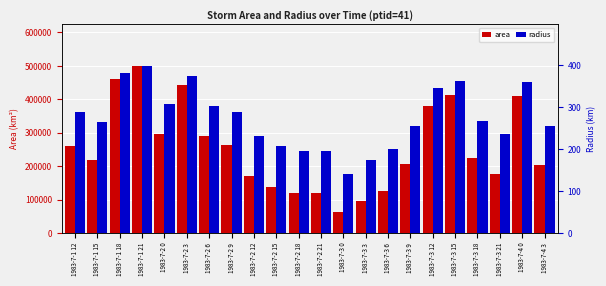

Between 1983-7-1 18 and 1983-7-3 15, which is larger?

1983-7-1 18